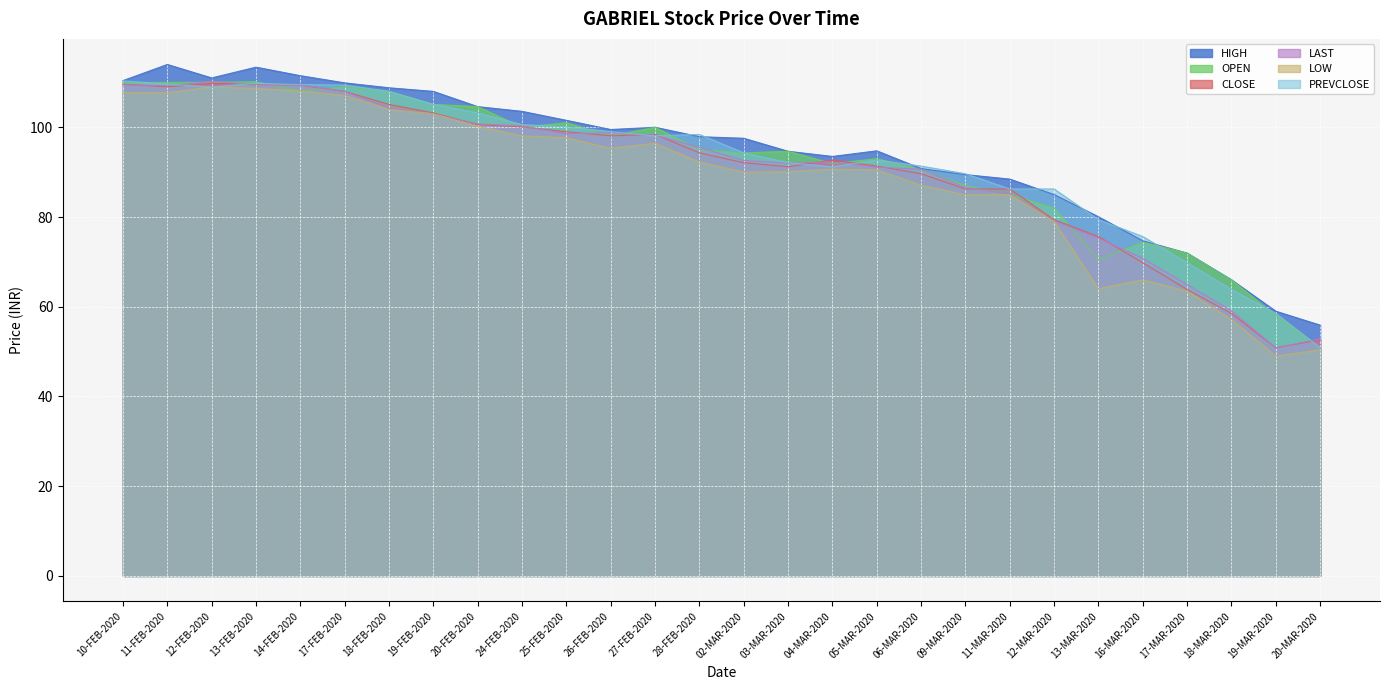

What is the difference between the OPEN values at 13-FEB-2020 and 28-FEB-2020?

15.2